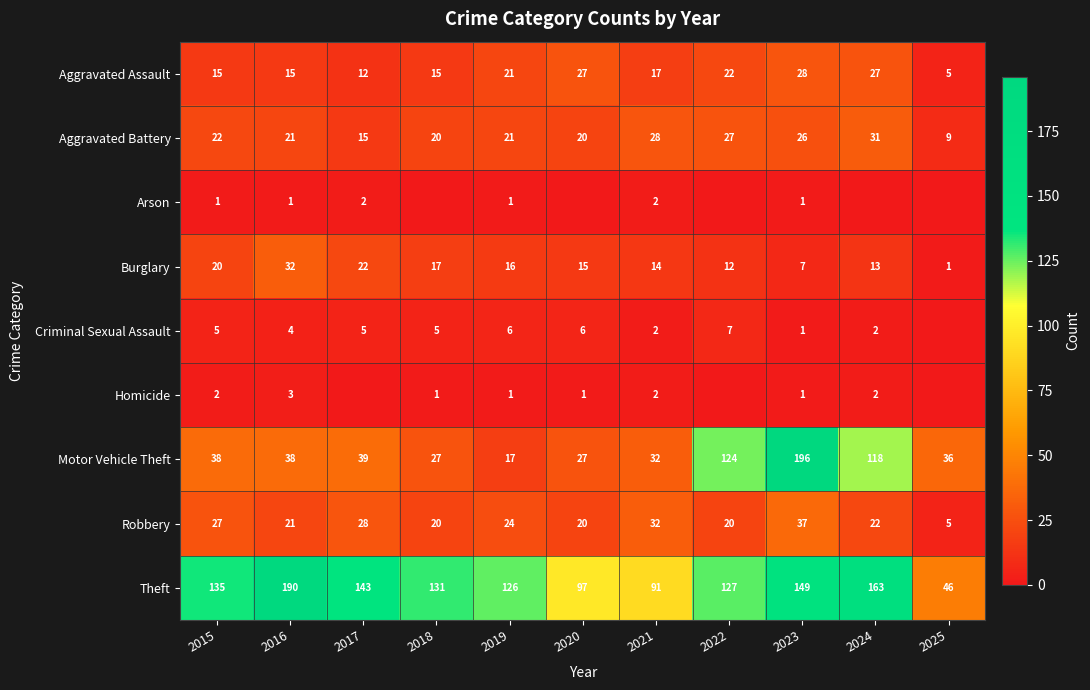

At which label does Aggravated Assault reach its peak?

2023